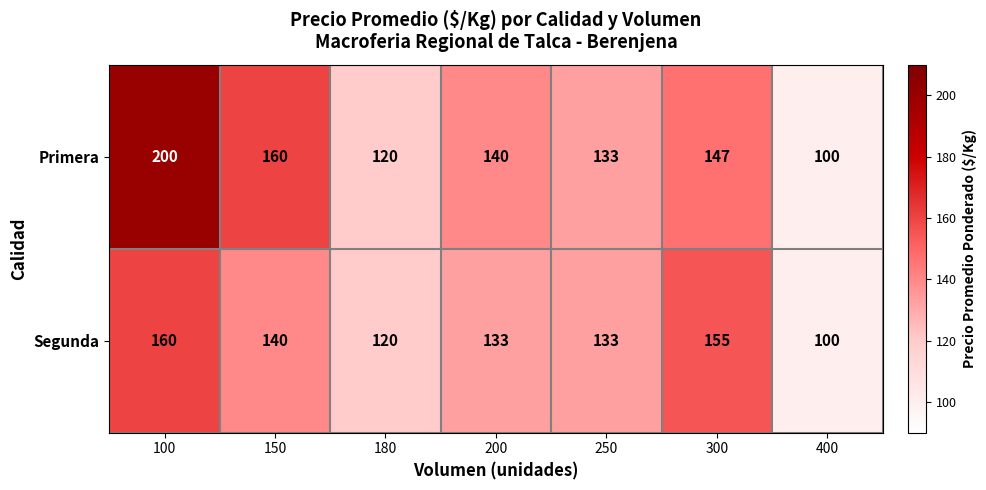

What is the sum of all Primera values?

1000